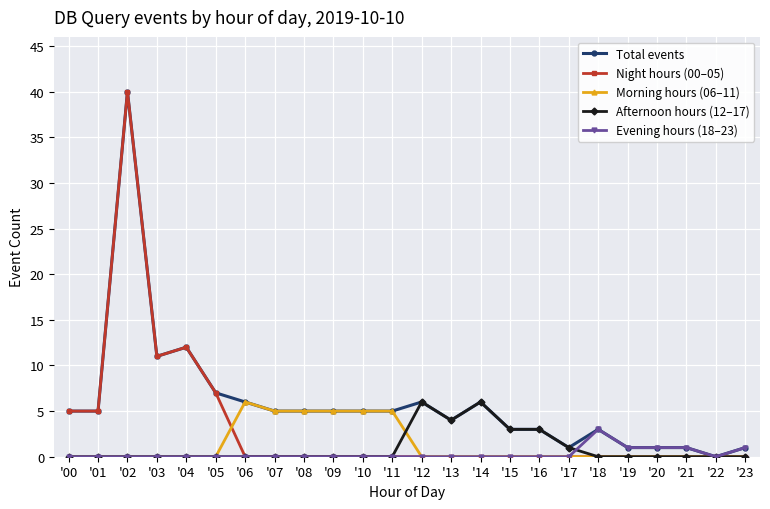

How many positive values does the Total events series have?

23